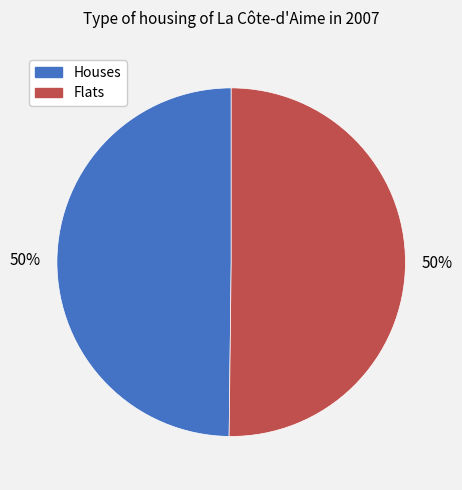

What is the ratio of the value at Houses to the value at Flats?

1.0